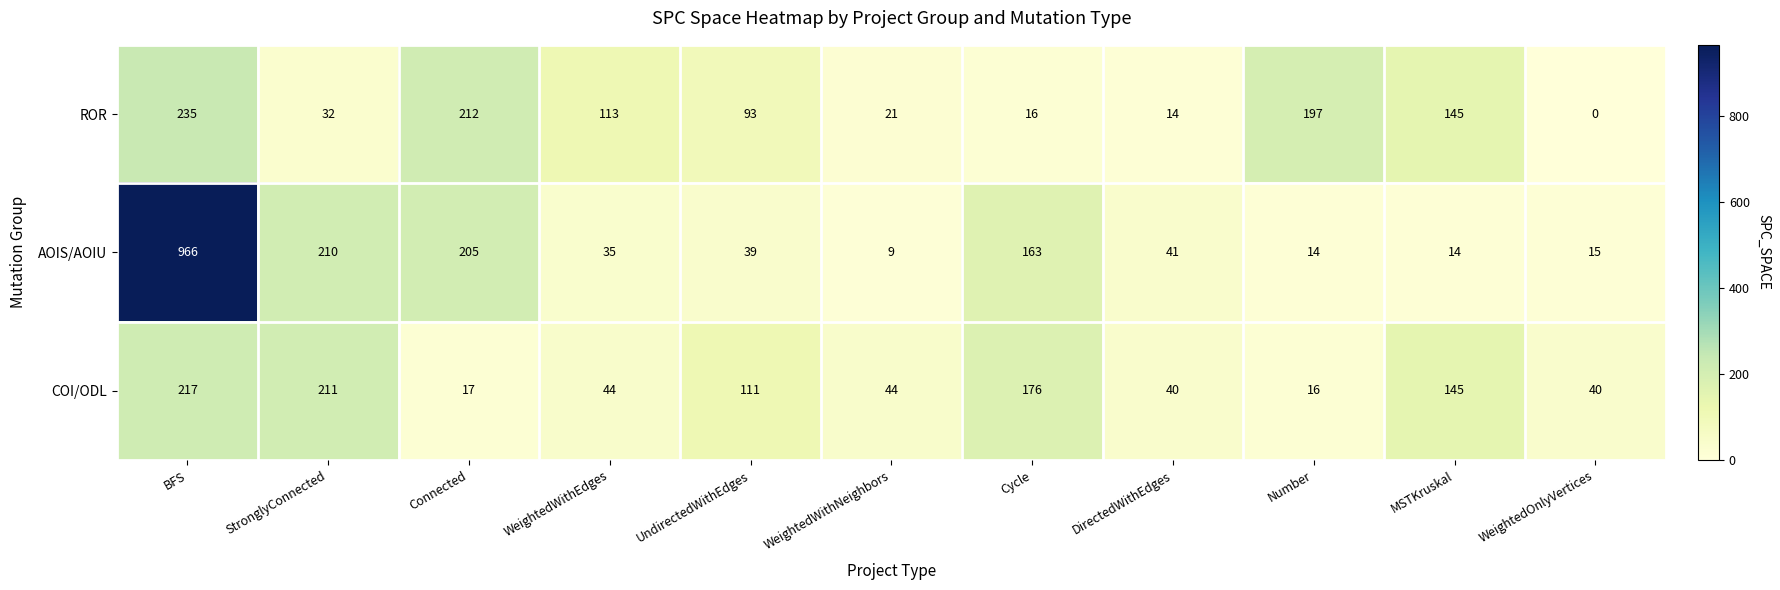

What is the total value across all series at WeightedWithNeighbors?

74